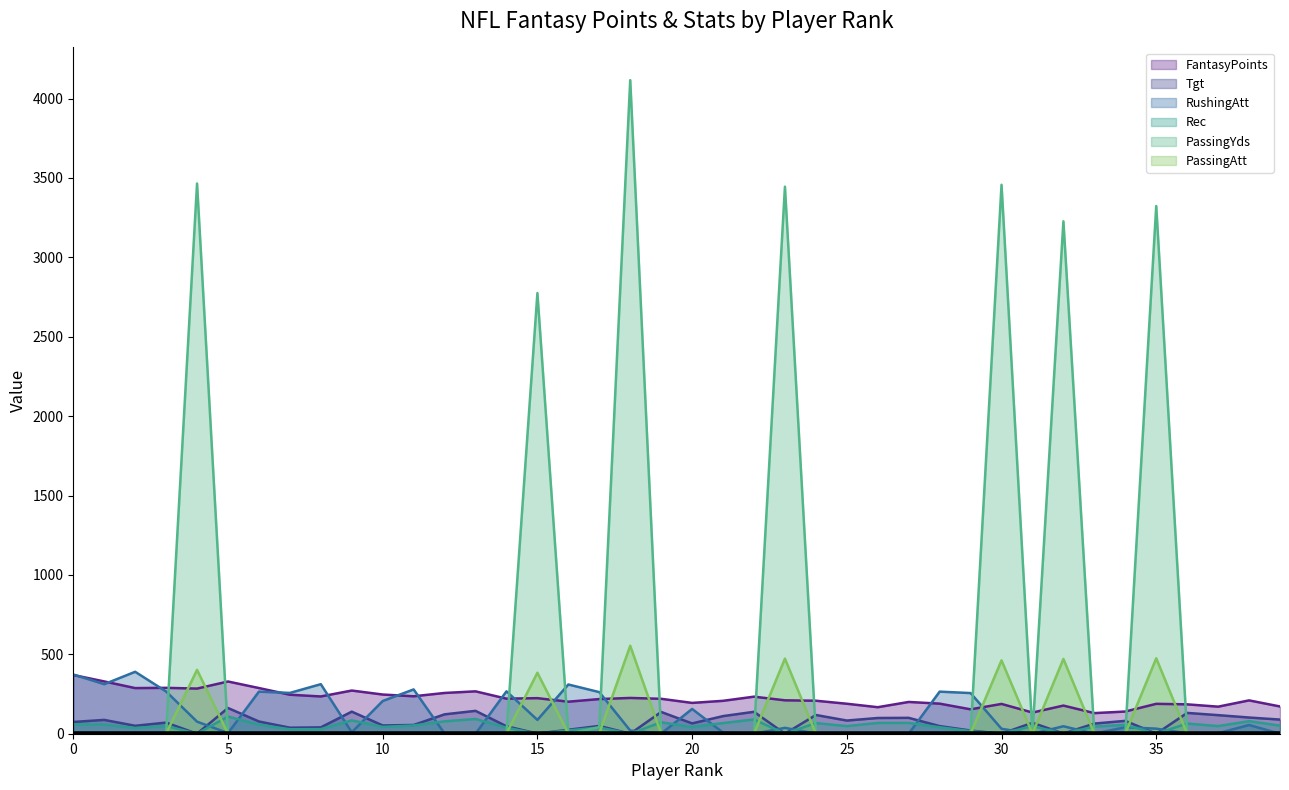

How many times do RushingAtt and FantasyPoints cross each other?

13